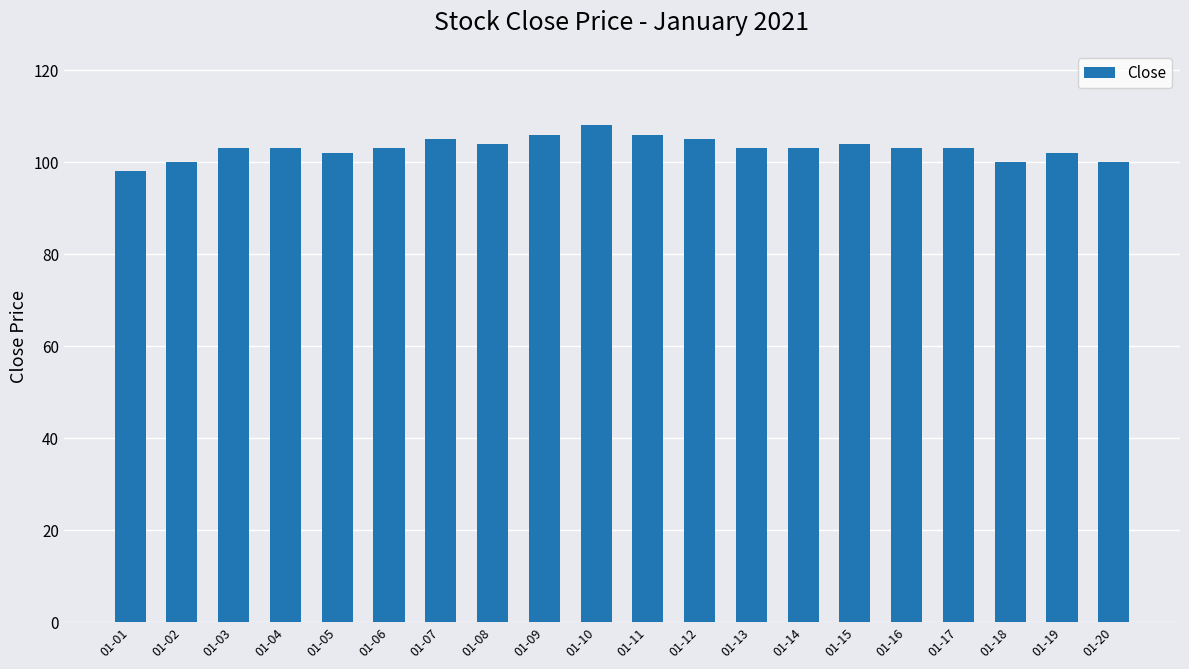

Read the value at 01-08.

104